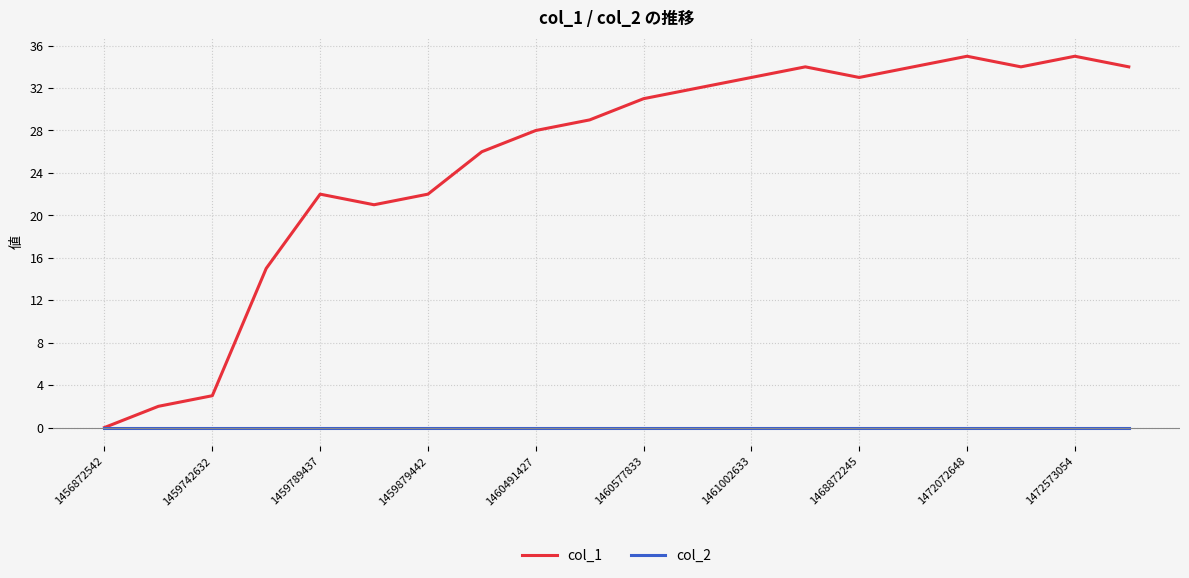

Which series has the widest spread of values?

col_1